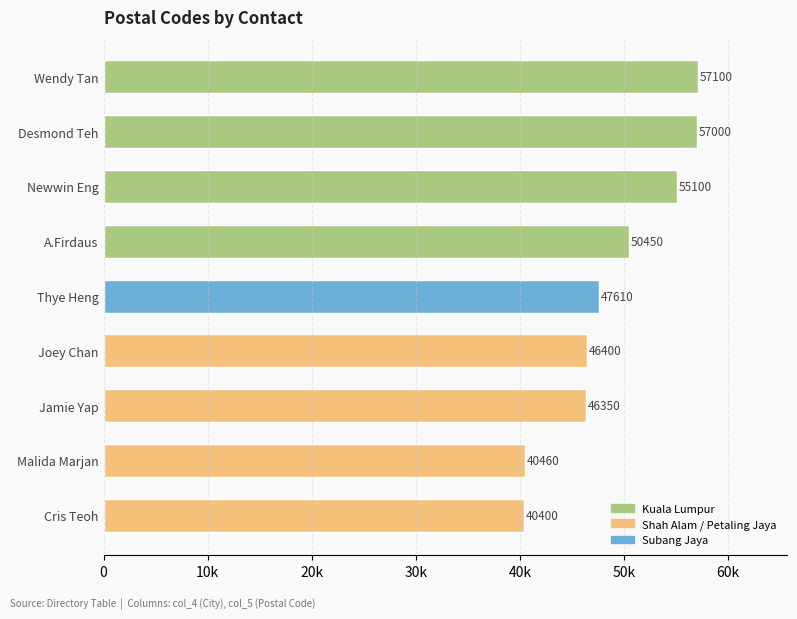

Are the bars grouped side by side (vs. stacked)?

No